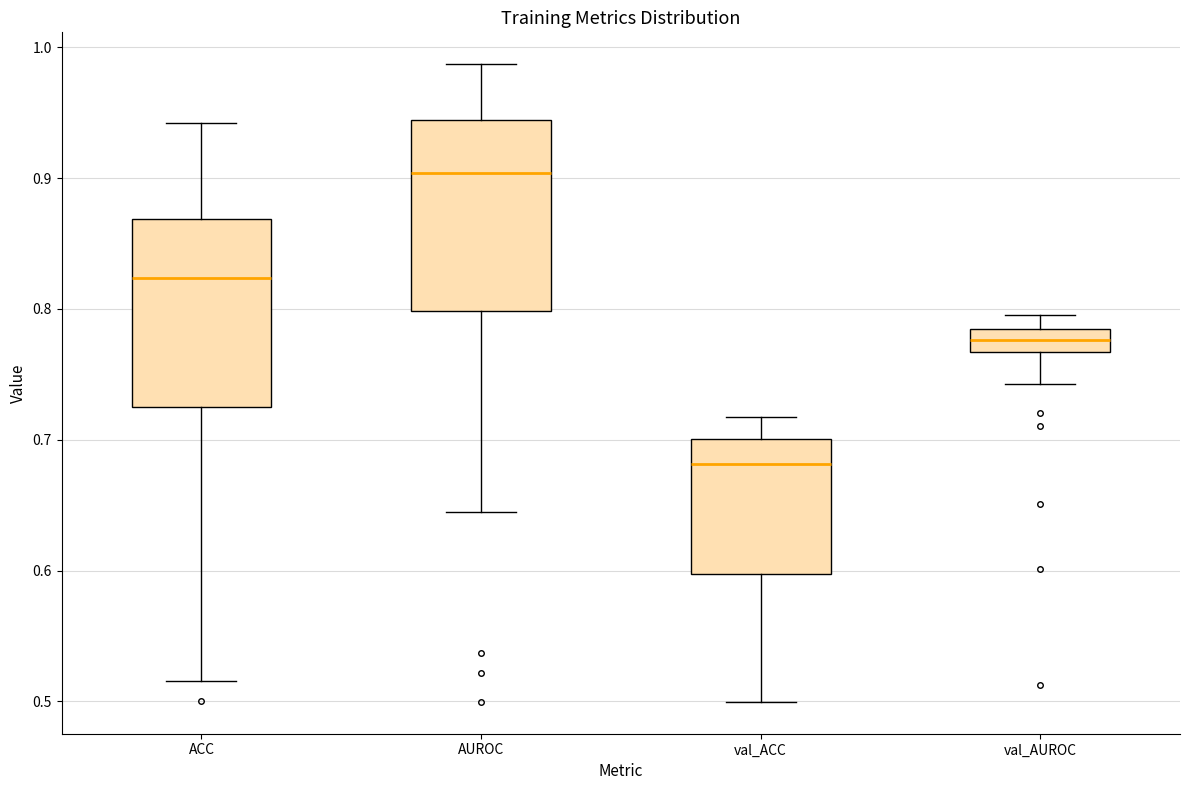

Reading left to right, read every box against the y-axis: the position of its median line, the range the box covers, and the ends of its whiskers. The values are not printed on the chart, so give them approximately, as read against the axis.

ACC: median 0.82, box 0.72 to 0.87, whiskers 0.52 to 0.94
AUROC: median 0.90, box 0.80 to 0.94, whiskers 0.64 to 0.99
val_ACC: median 0.68, box 0.60 to 0.70, whiskers 0.50 to 0.72
val_AUROC: median 0.78 (inside the box), box 0.77 to 0.78, whiskers 0.74 to 0.80